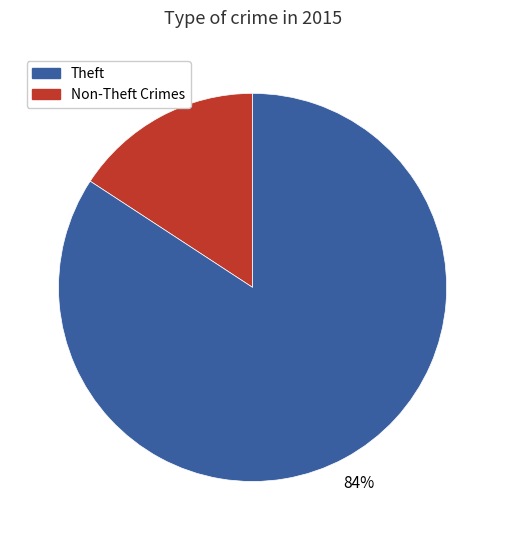

Is there any slice that represents more than half of the pie?

Yes